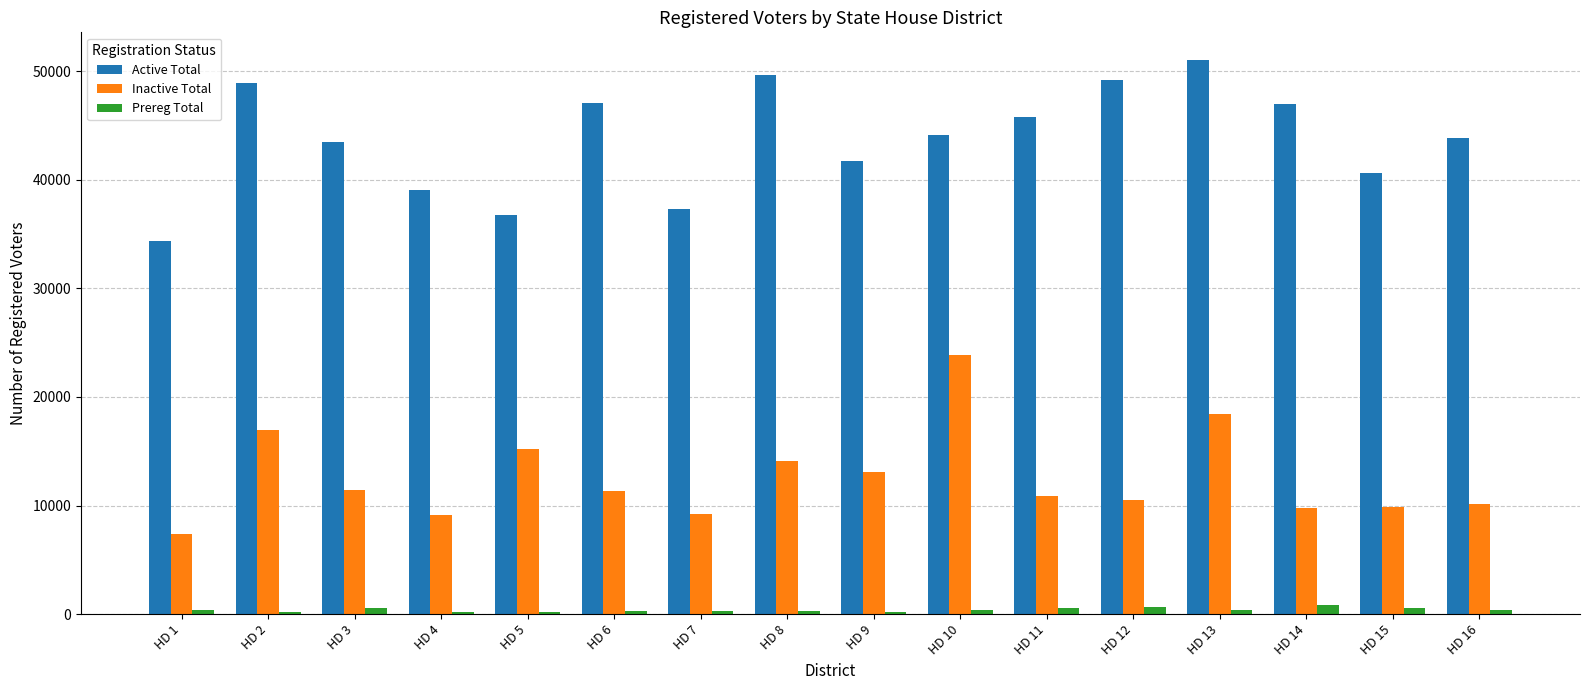

Which series has the largest total across all categories?

Active Total